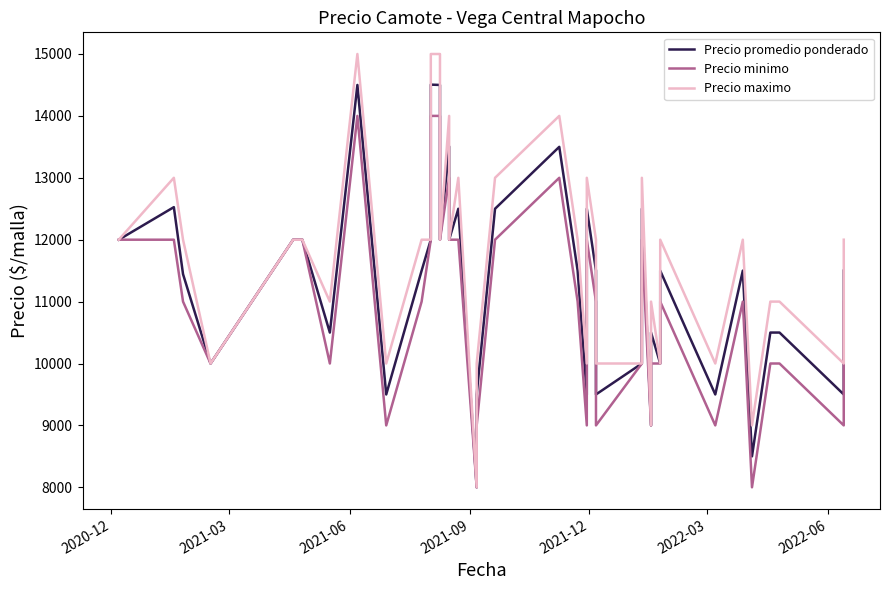

True or false: Precio maximo and Precio minimo intersect in this chart.

False